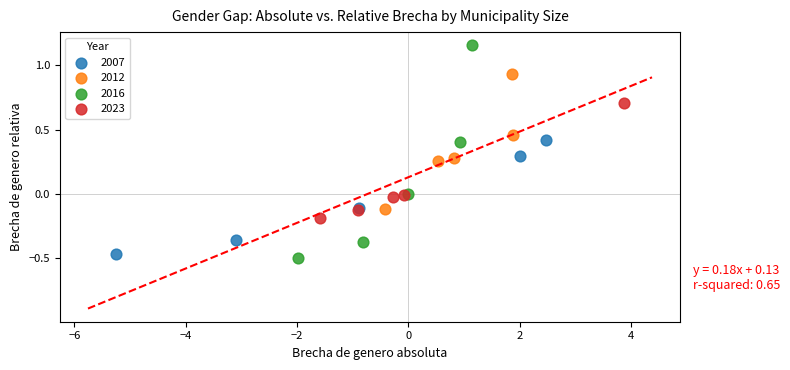

Which series has the widest spread of Y values?

2016